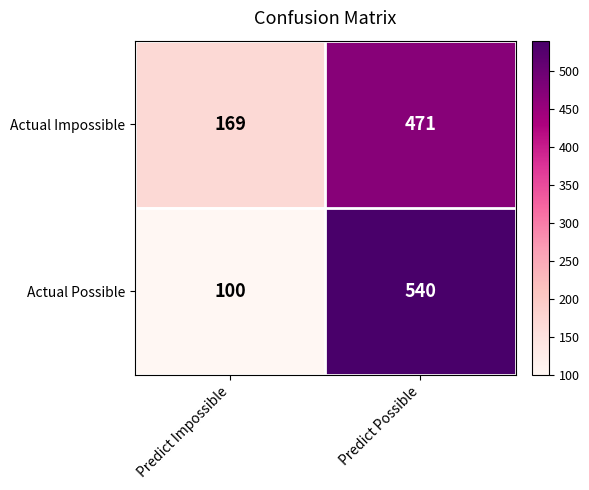

How many categories are shown in the chart?

2